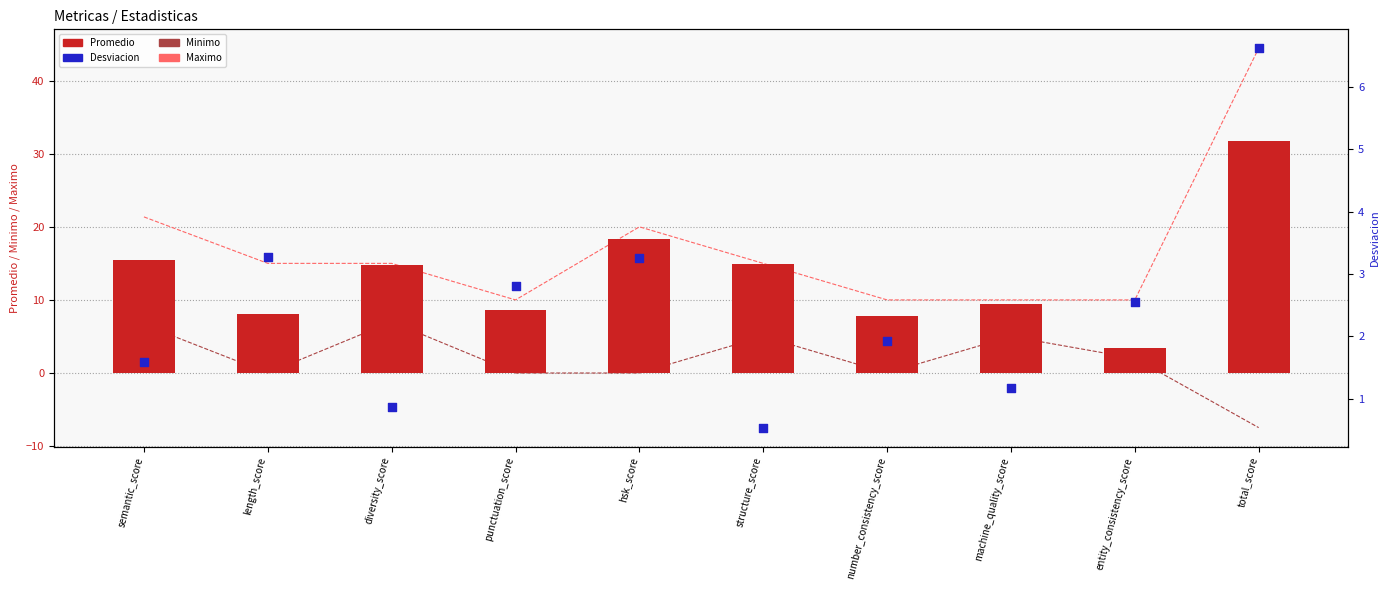

Which series contains the lowest Y value?

Minimo